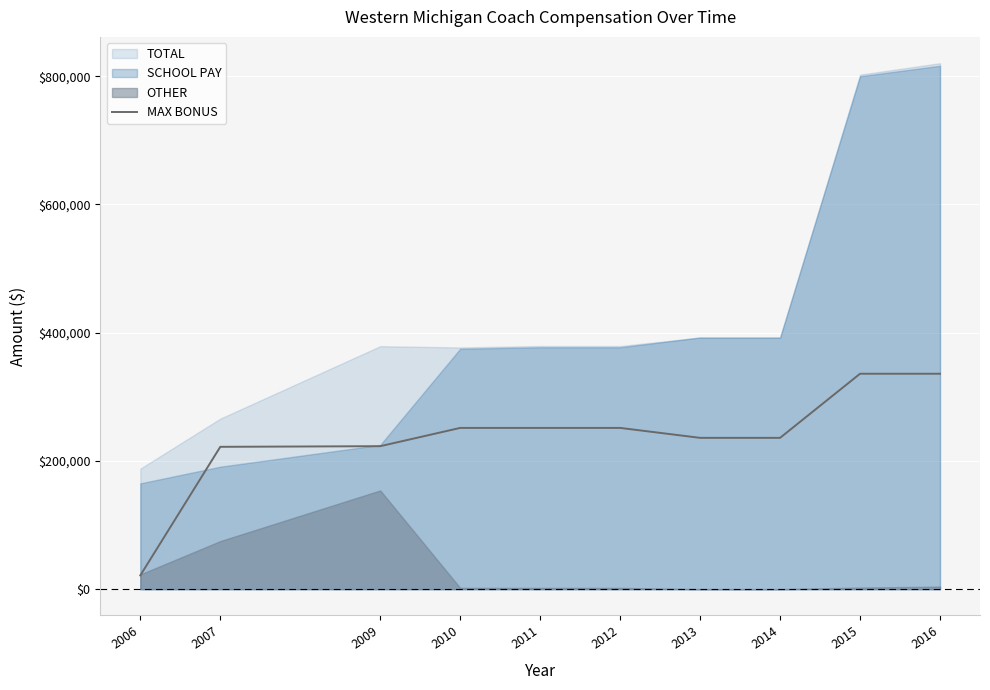

What is the value of the 8th point from the left?

236000